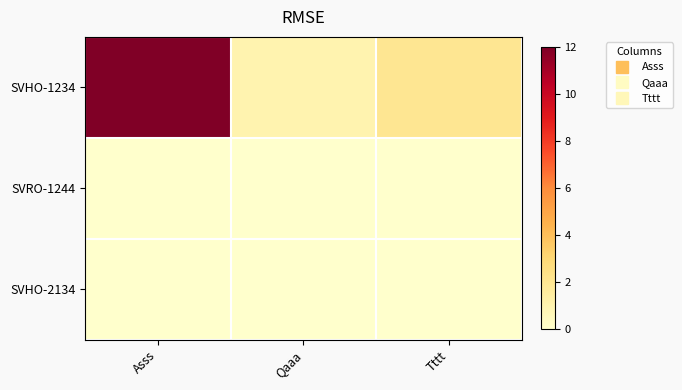

Which label corresponds to the largest value in the chart?

Asss